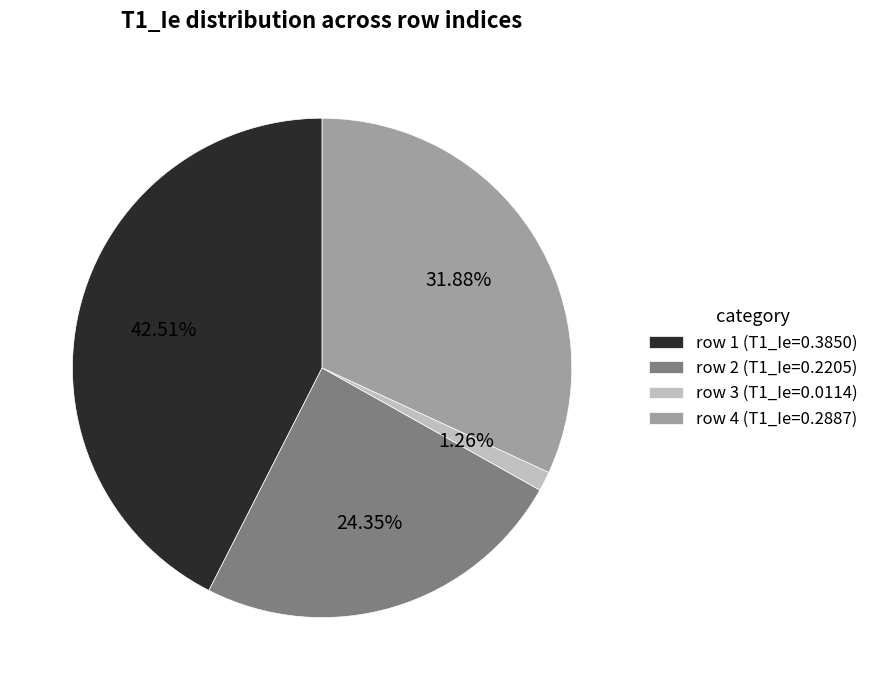

Rank the categories by value from highest to lowest.

row 1 (T1_Ie=0.3850), row 4 (T1_Ie=0.2887), row 2 (T1_Ie=0.2205), row 3 (T1_Ie=0.0114)